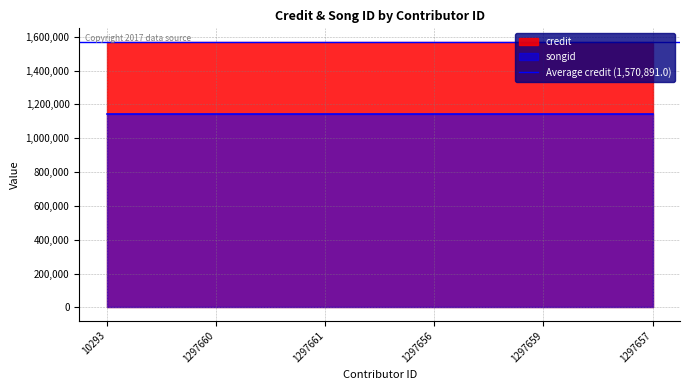

Which category has the lowest value in the credit series?

10293